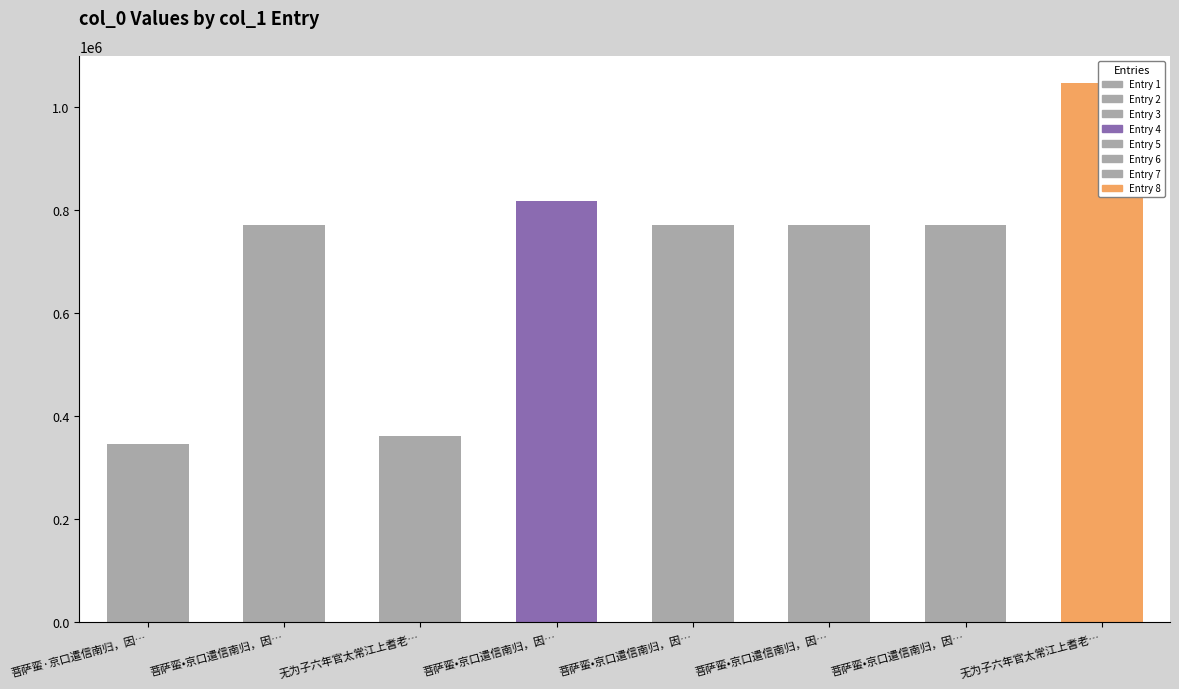

The chart shows a value of 769748 at 菩萨蛮•京口遣信南归，因…. True or false?

True